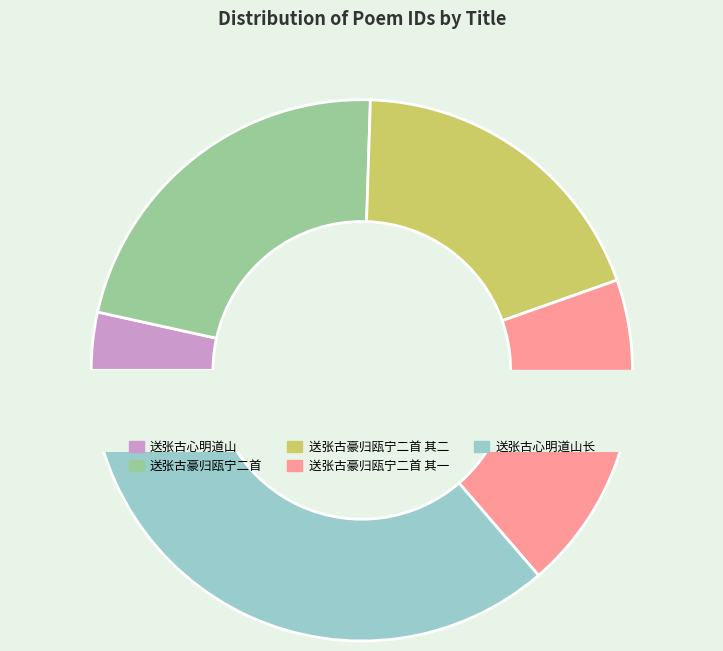

What is the change in value from 送张古心明道山 to 送张古心明道山长?

+1028091